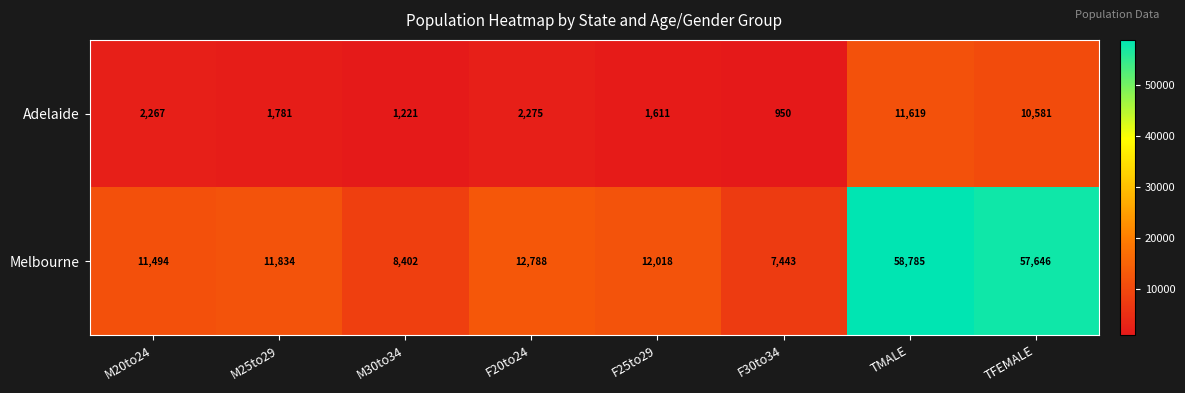

Reading left to right, list all the values displayed in this chart.

Adelaide: 2267	1781	1221	2275	1611	950	11619	10581
Melbourne: 11494	11834	8402	12788	12018	7443	58785	57646